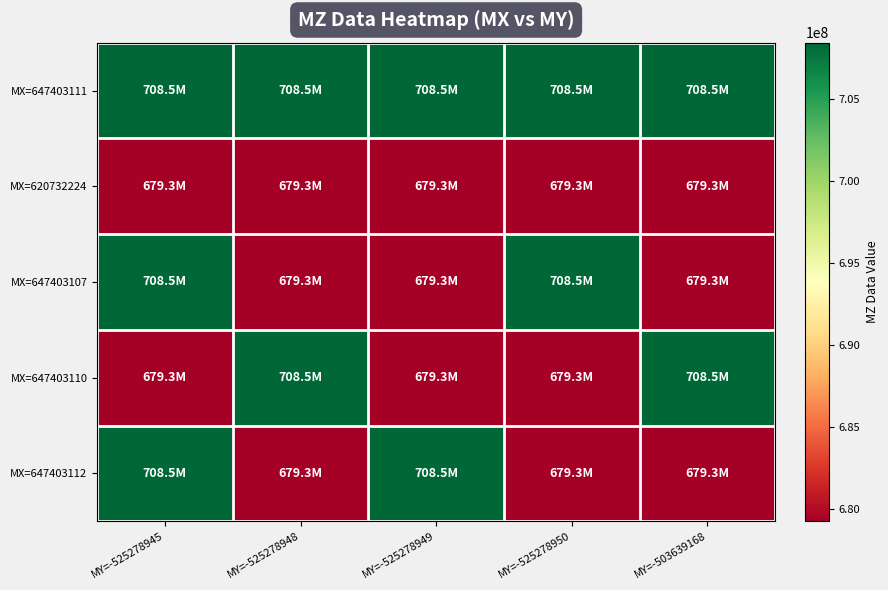

What is the total value across all series at MY=-525278945?

3483950086